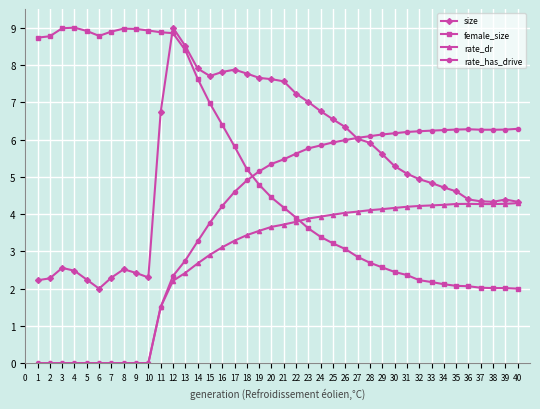

Is the value of size at 30 greater than the value of female_size at 4?

No